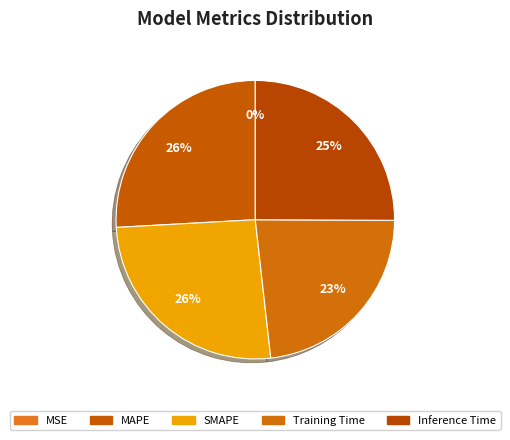

True or false: SMAPE accounts for 39% of the total.

False